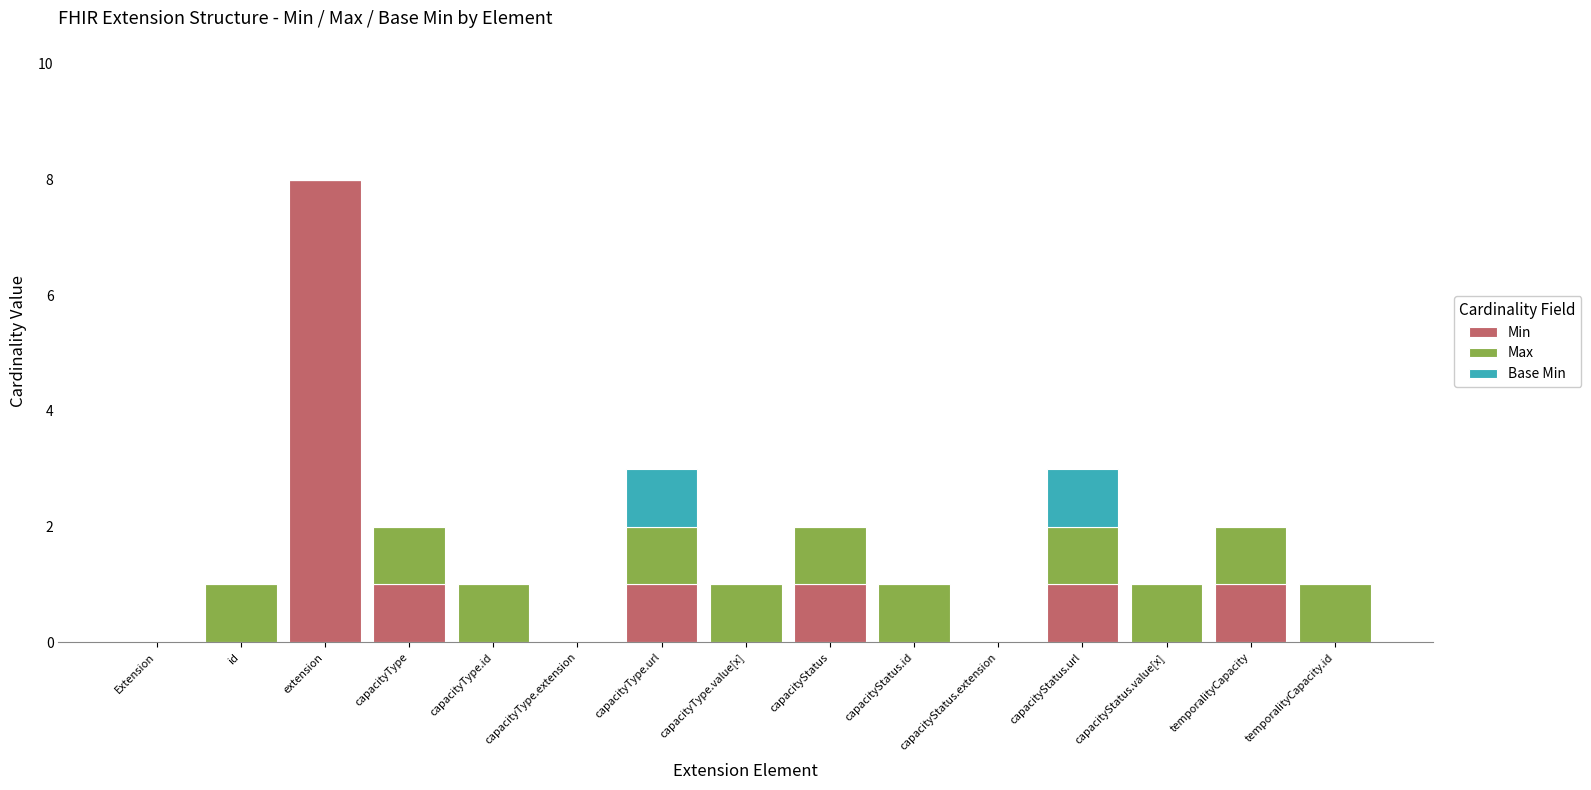

The value of Min at capacityStatus.id is 4. True or false?

False